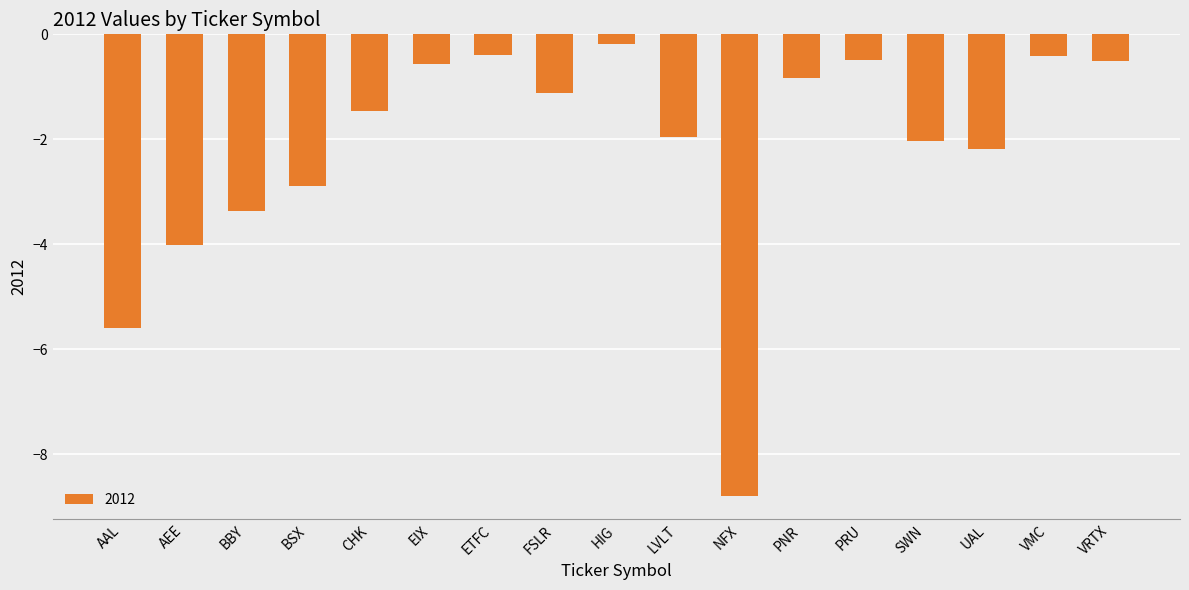

At which label does the data first exceed -1?

EIX